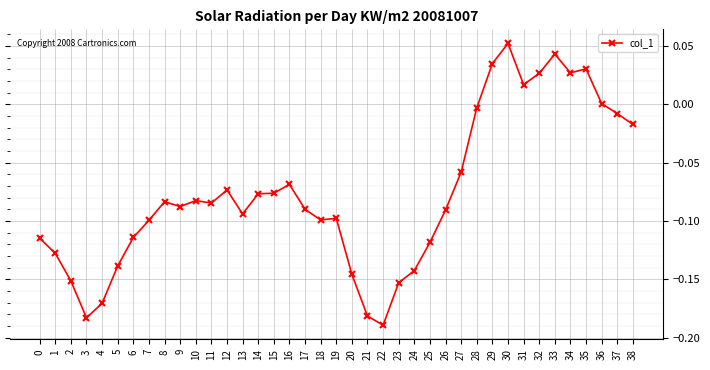

True or false: the data shows -0.2 at 5.

False